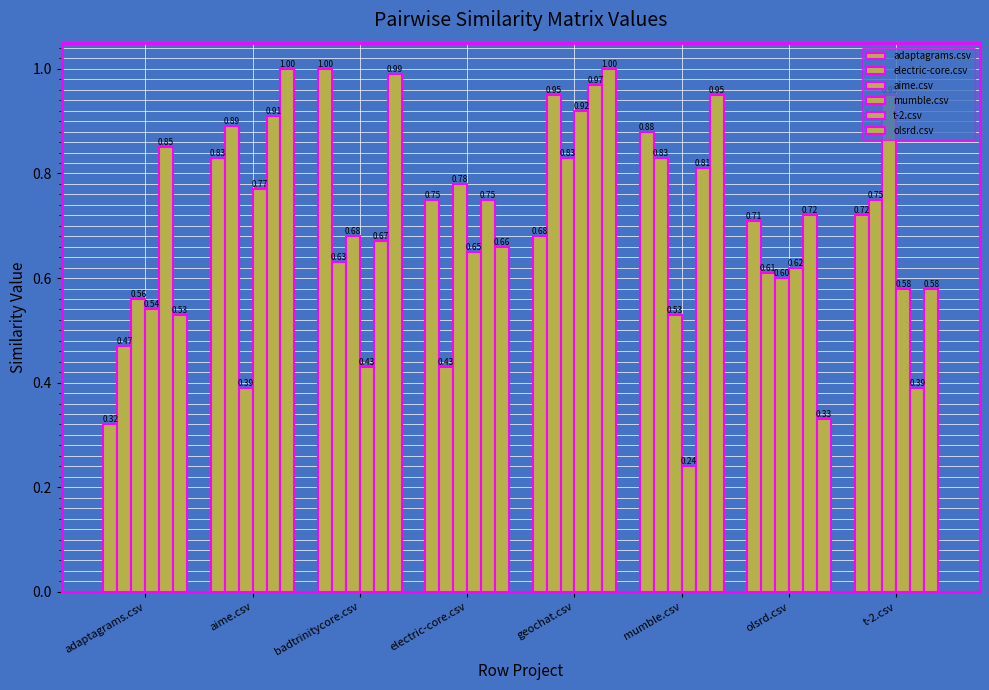

What is the total value across all series at mumble.csv?

4.2